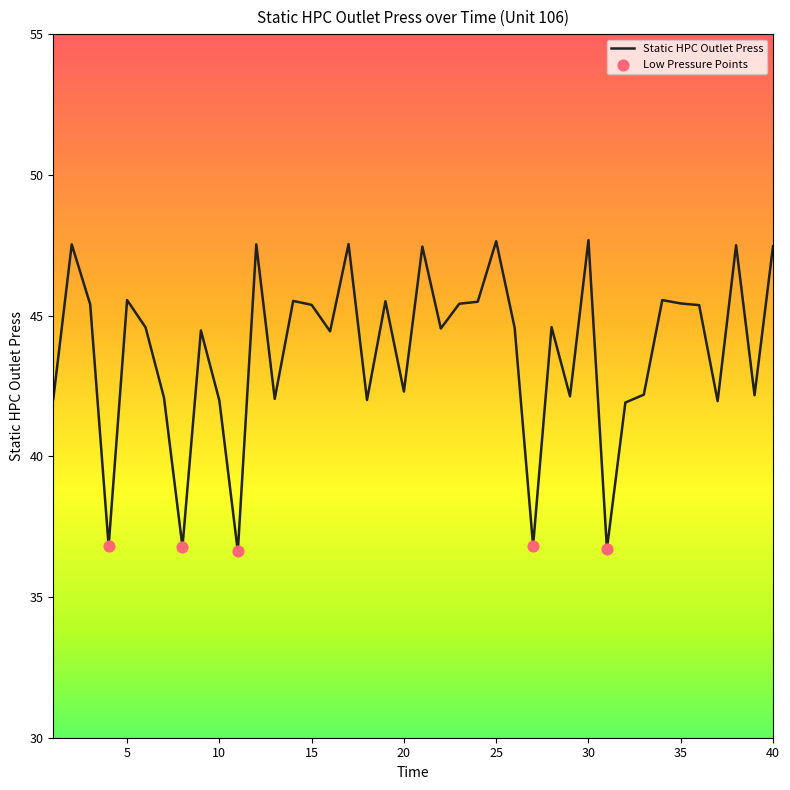

What is the greatest value displayed?

47.7